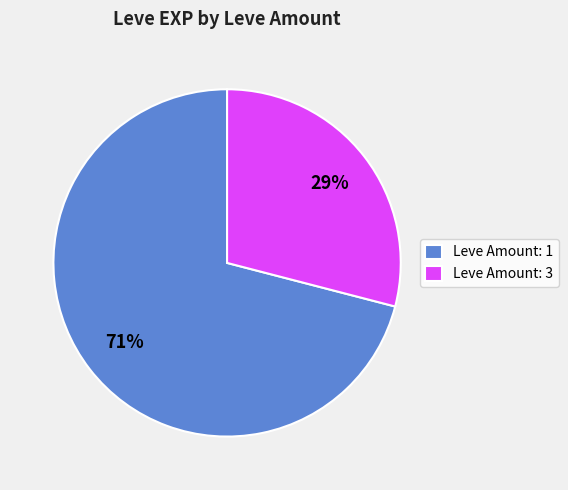

Which category has the biggest portion of the pie?

Leve Amount: 1